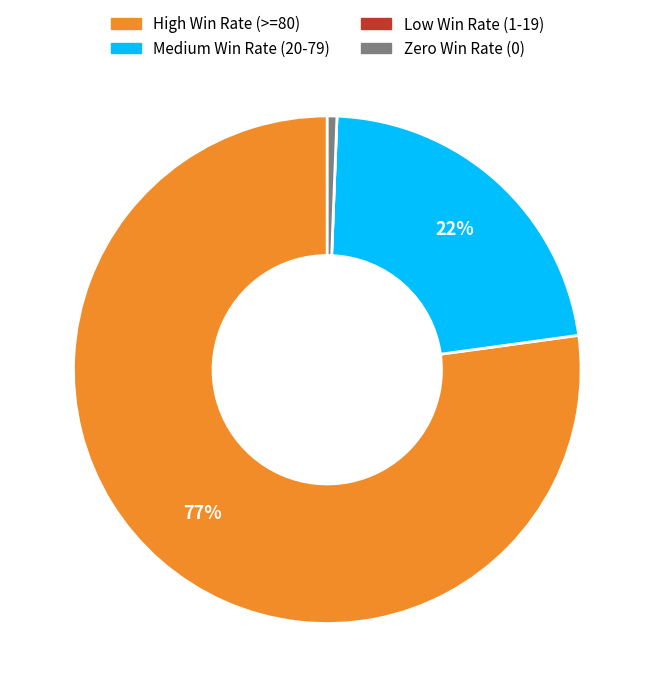

Which category has the biggest portion of the pie?

High Win Rate (>=80)